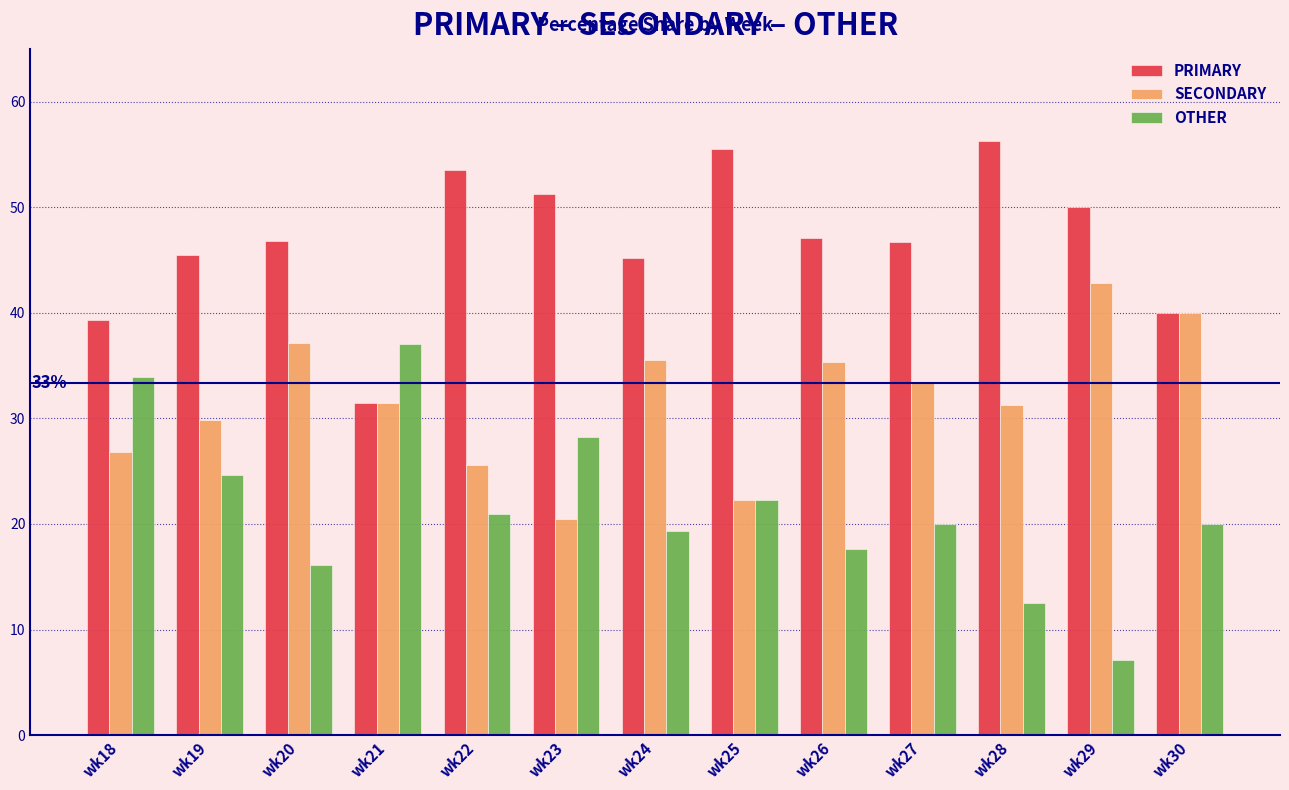

What is the difference between the second highest and second lowest values in the OTHER series?

21.4